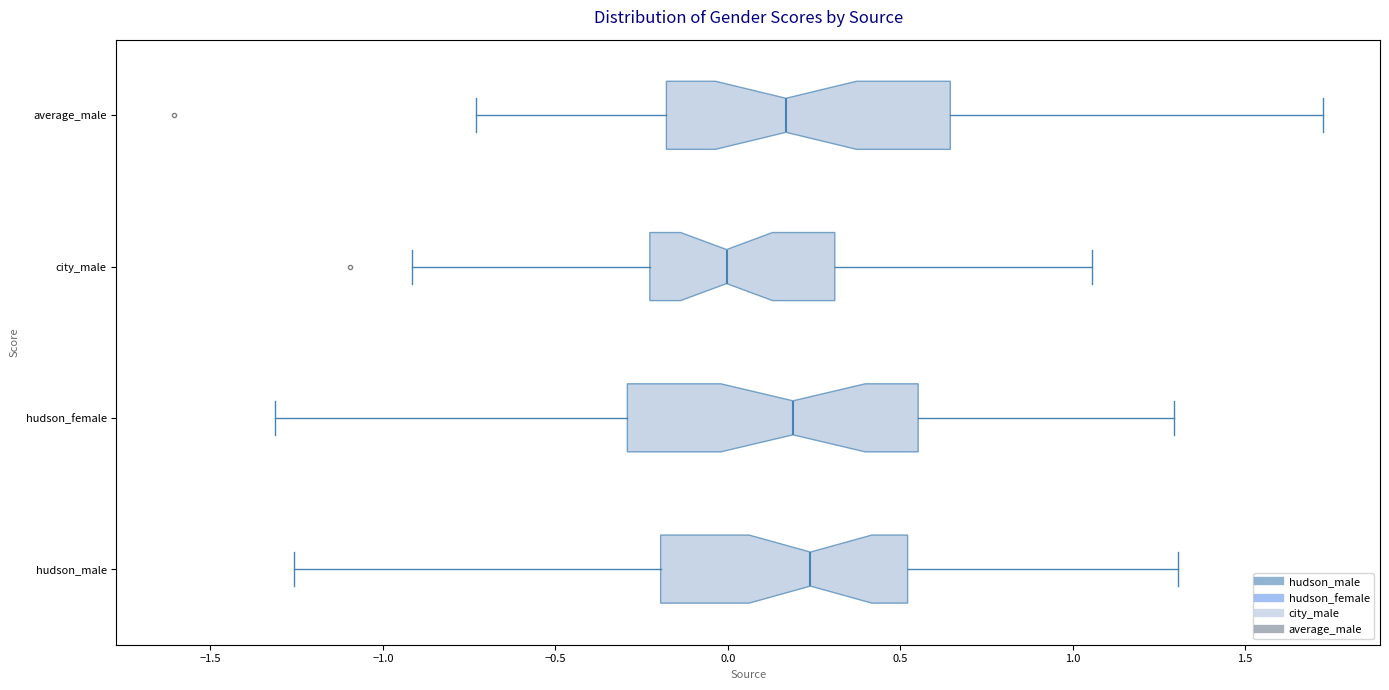

Reading bottom to top, transcribe this box plot: for each box, give where its median line is, the range the box spans, and where its two whiskers end, as read against the x-axis. The values are not printed on the chart, so give them approximately, as read against the axis.

hudson_male: median 0.25, box -0.20 to 0.50, whiskers -1.25 to 1.30
hudson_female: median 0.20, box -0.30 to 0.55, whiskers -1.30 to 1.30
city_male: median 0.00, box -0.25 to 0.30, whiskers -0.90 to 1.05
average_male: median 0.15, box -0.20 to 0.65, whiskers -0.75 to 1.70